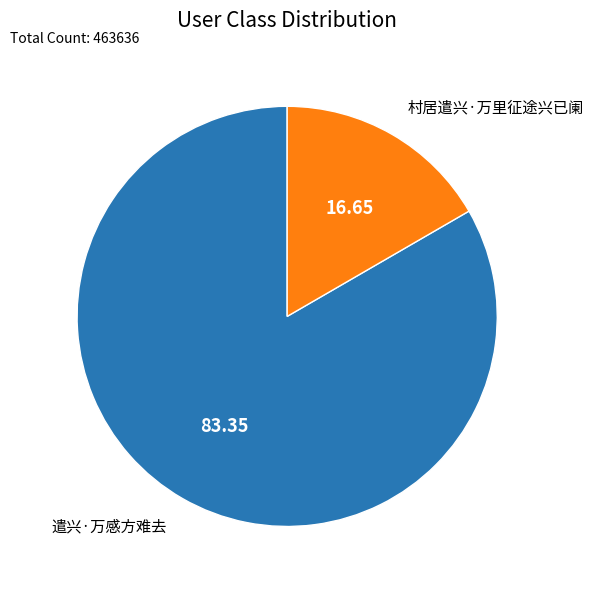

How many segments does this pie chart have?

2